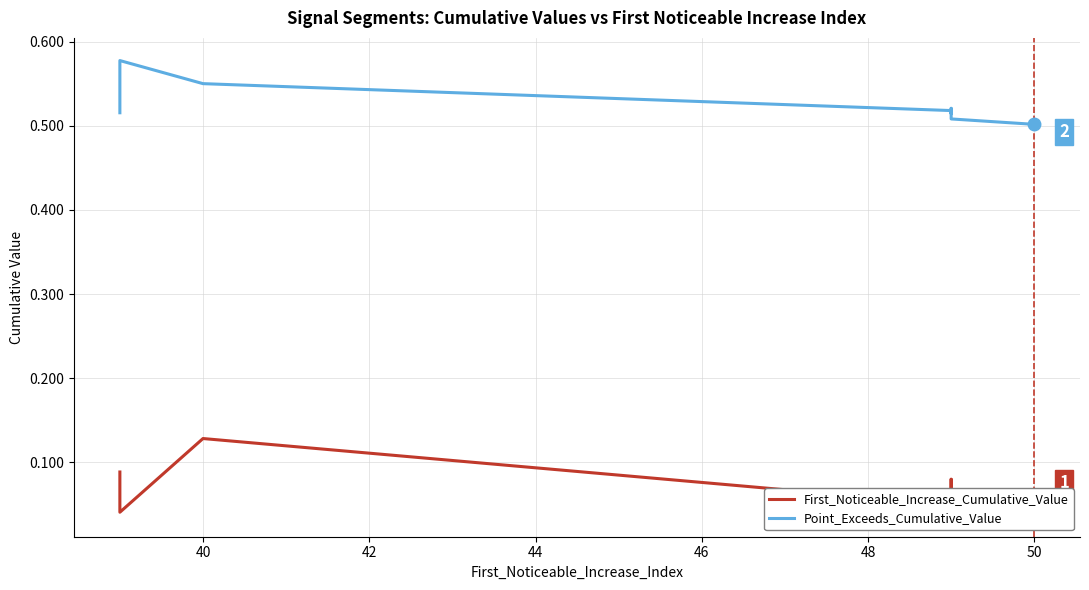

Rank the series by their average value, from highest to lowest.

Point_Exceeds_Cumulative_Value, First_Noticeable_Increase_Cumulative_Value